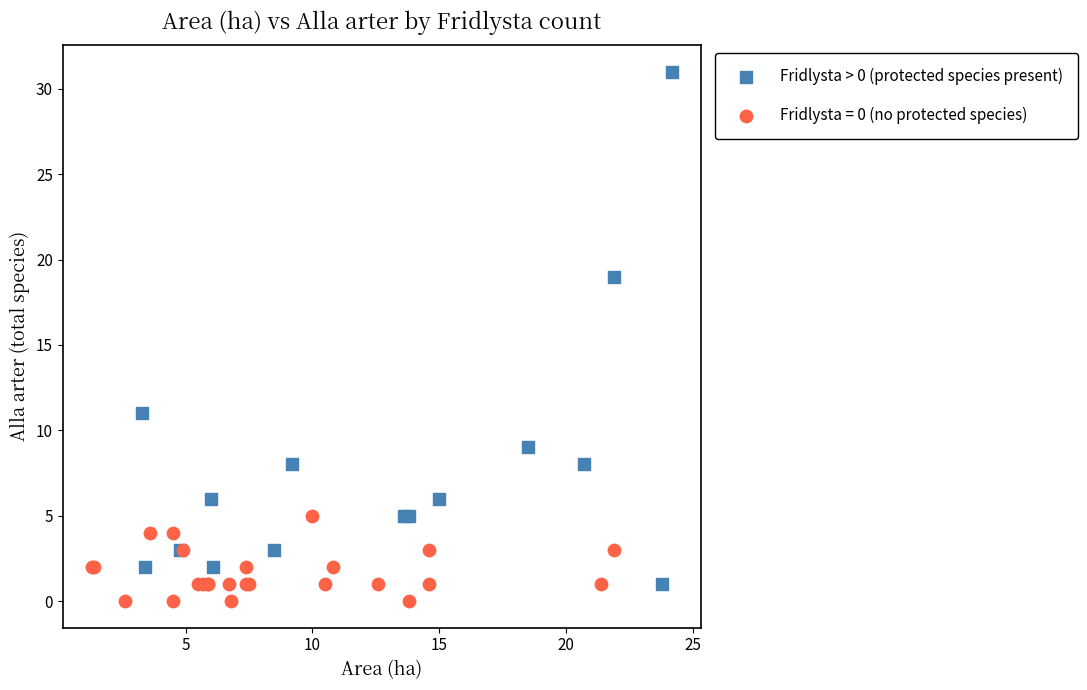

Which series reaches the maximum Y coordinate?

Fridlysta > 0 (protected species present)